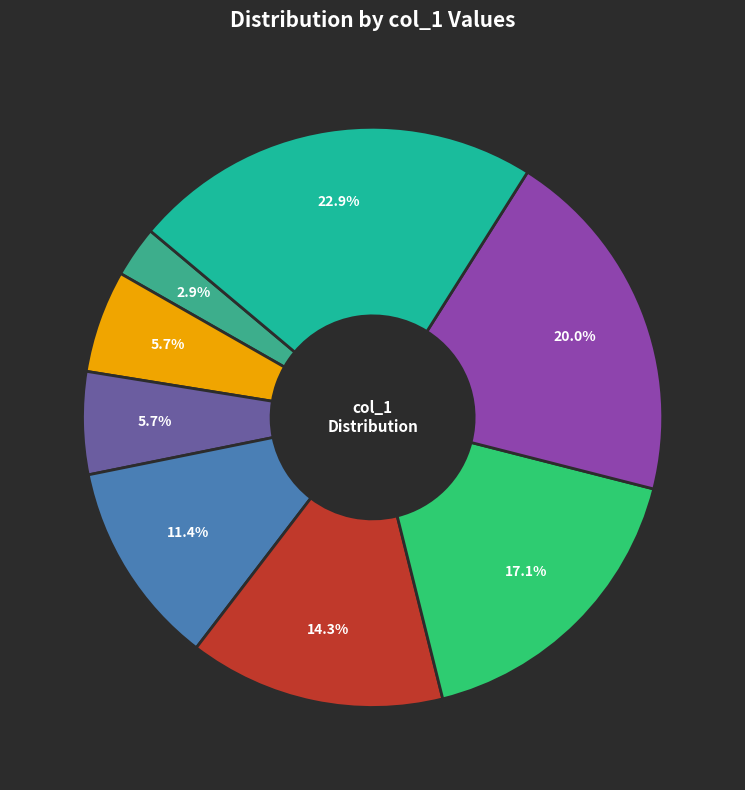

Is there a majority slice in this chart?

No